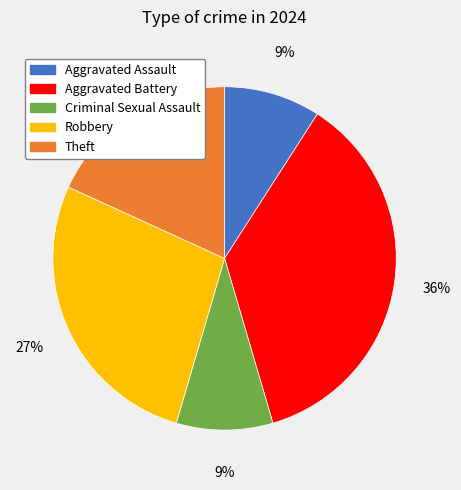

Approximately how many times larger is the value at Aggravated Assault compared to Criminal Sexual Assault?

1.0